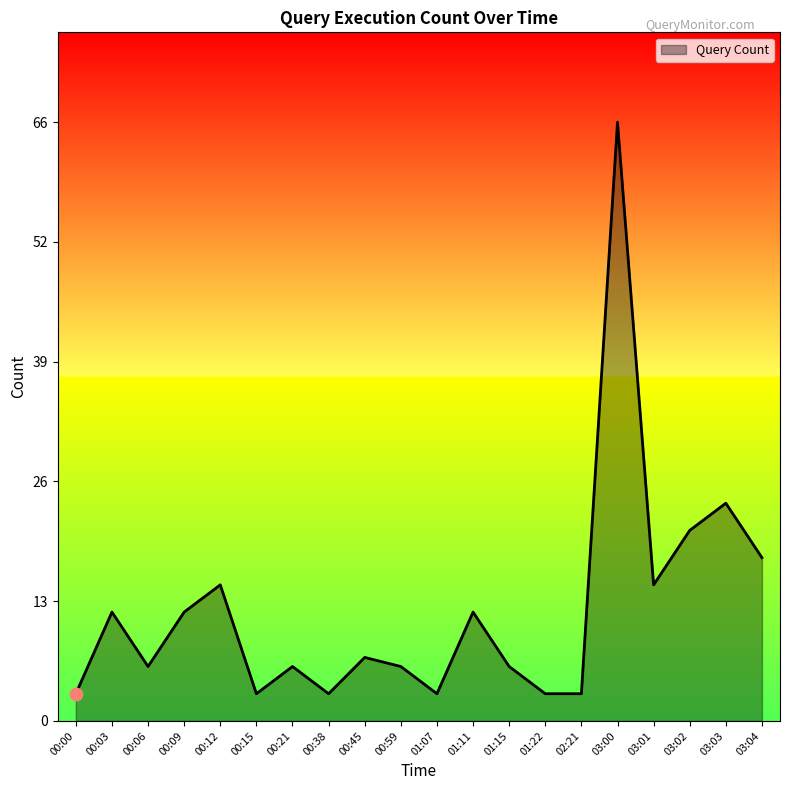

Approximately how many times larger is the value at 00:59 compared to 00:45?

0.9